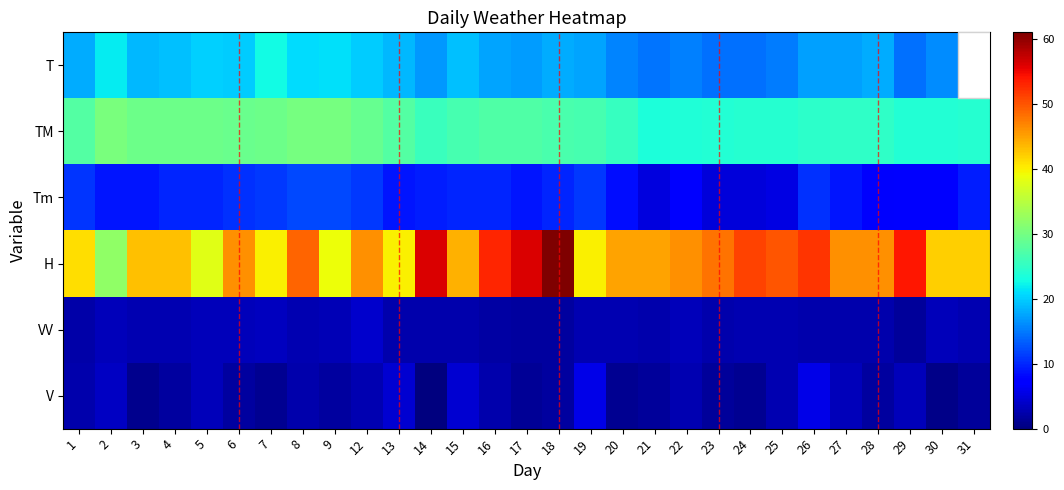

Count the number of data series in this chart.

6